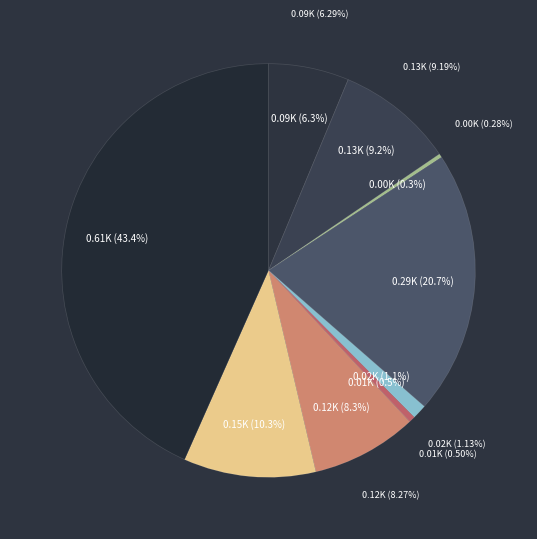

To the nearest percent, what is the combined percentage of Aggravated Battery and Aggravated Assault?

15%